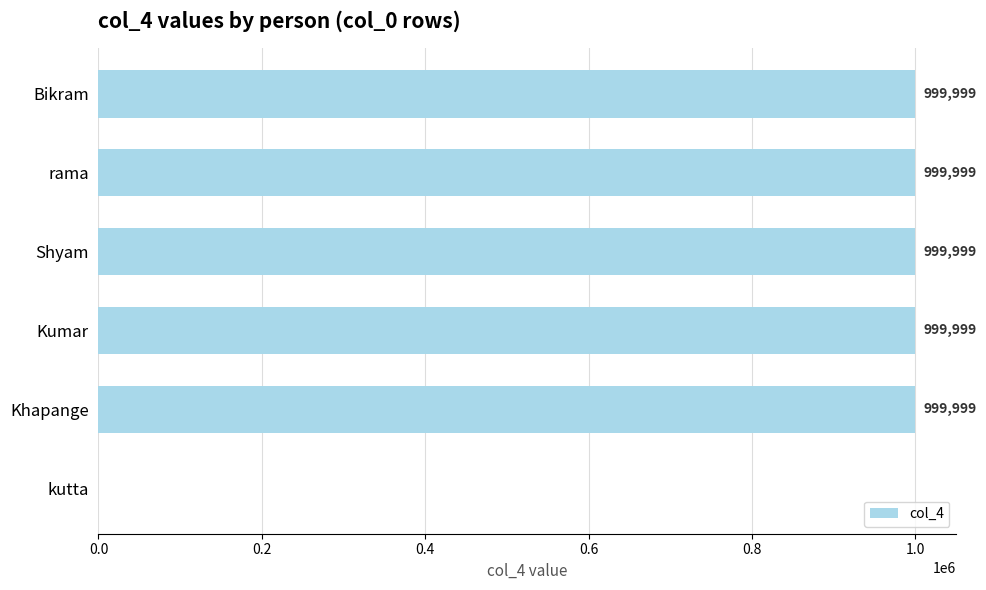

What is the greatest value displayed?

999999